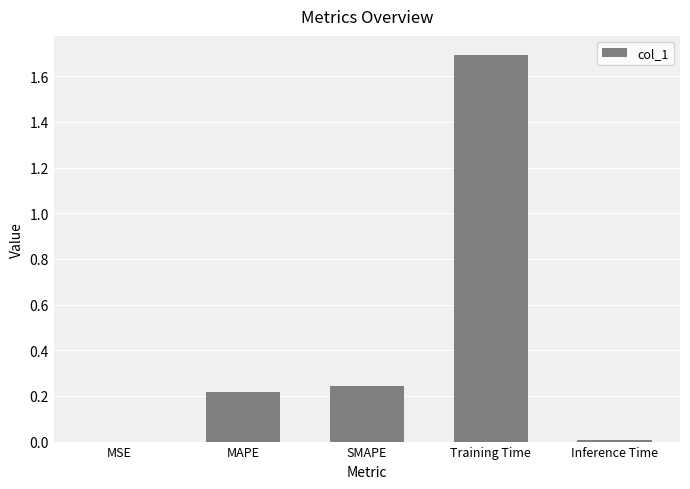

What is the sum of all values?

2.2